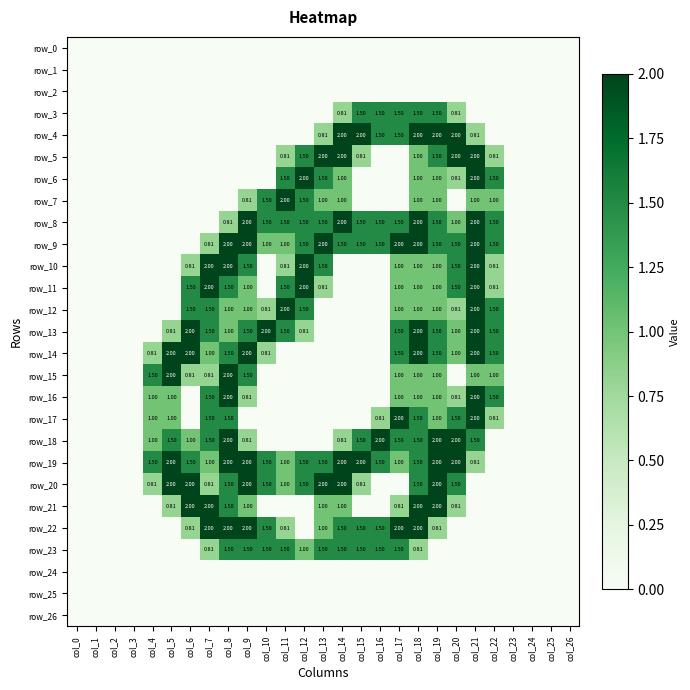

What is the greatest value displayed?

2.0